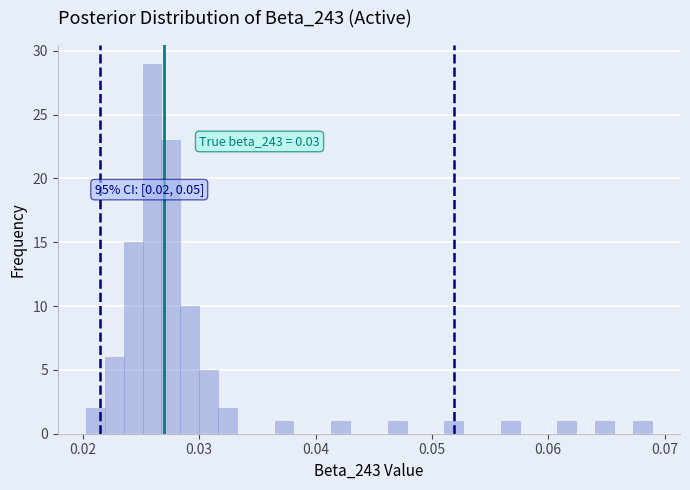

Around what value on the x-axis is the tallest bar? Give the approximate position of its centre, as read against the axis.

0.026